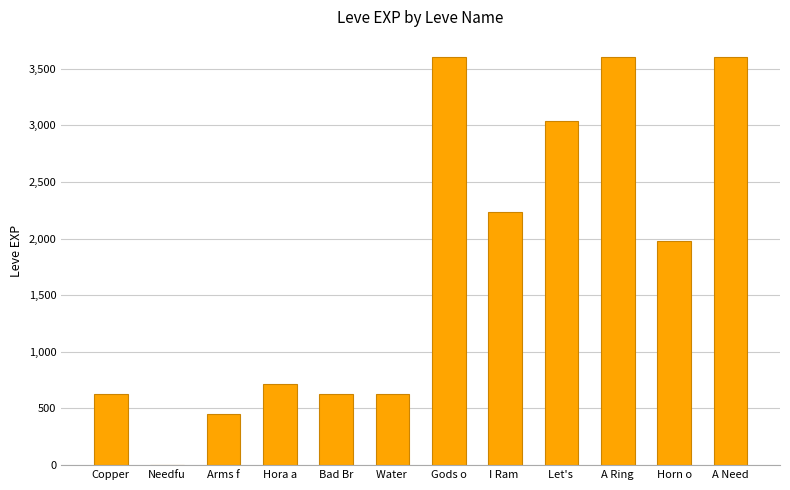

What is the greatest value displayed?

3600